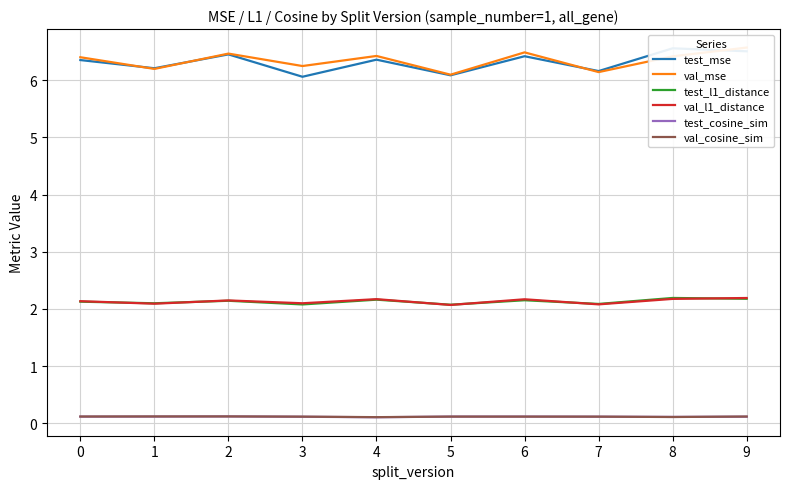

The val_l1_distance series shows 0.9 at 7. True or false?

False